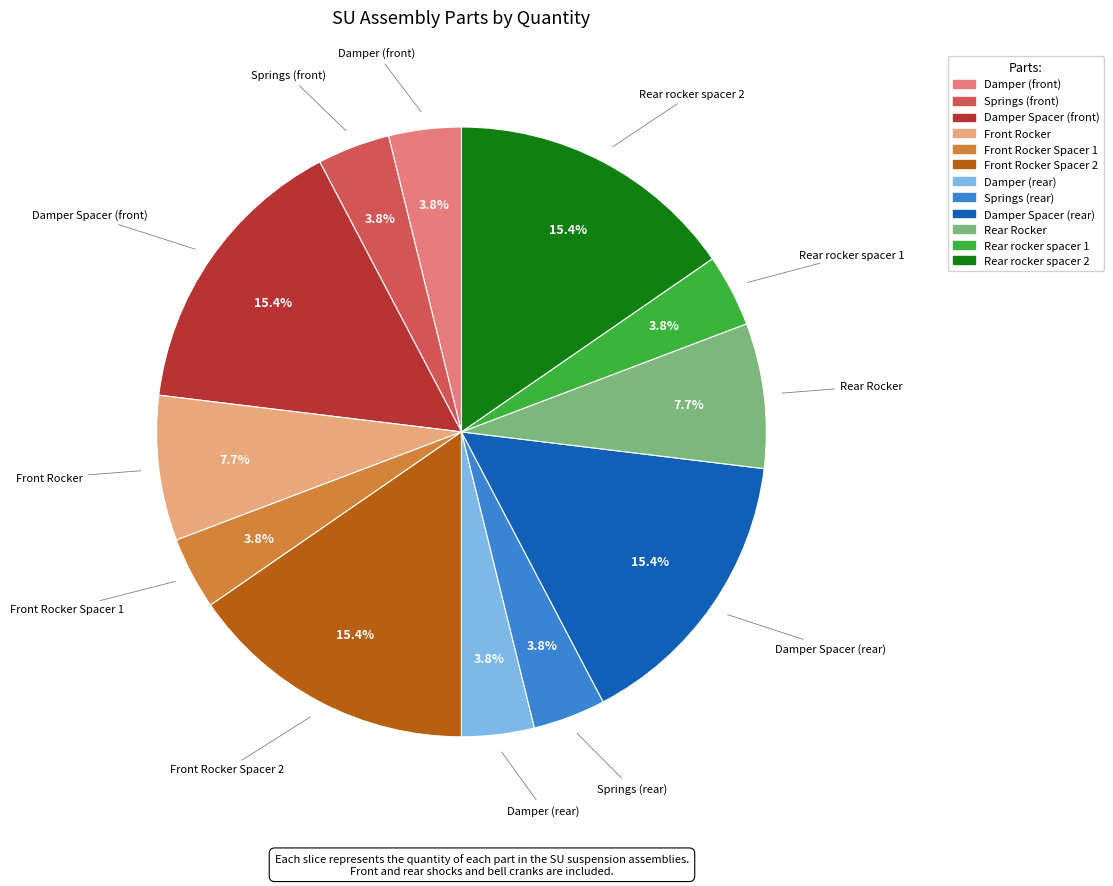

Is there a majority slice in this chart?

No